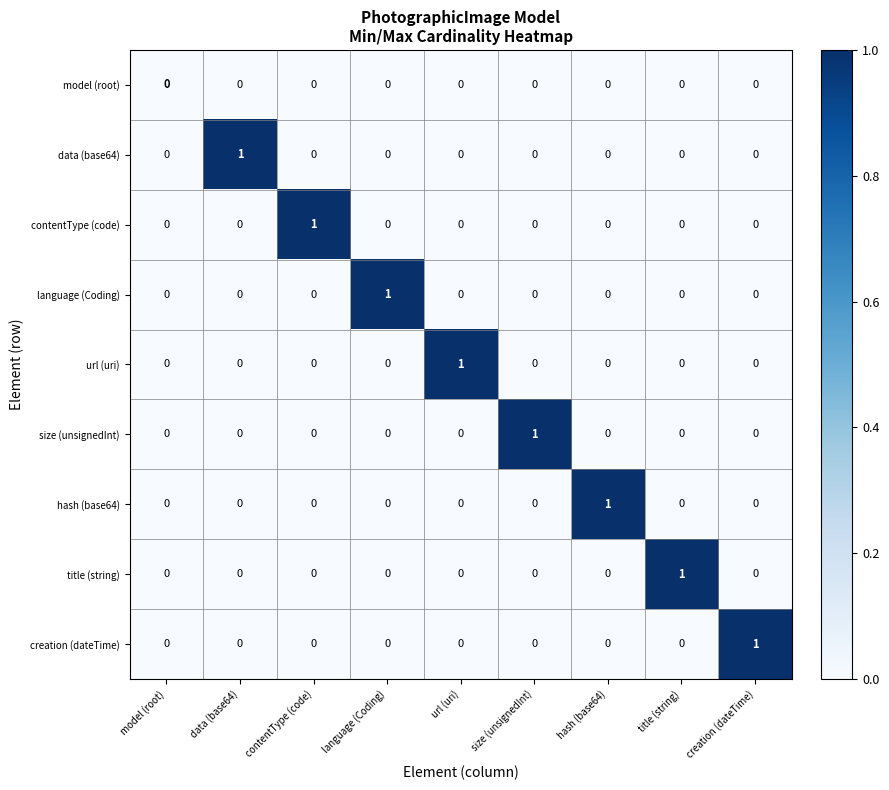

How many data (base64) values are between 0 and 1?

9